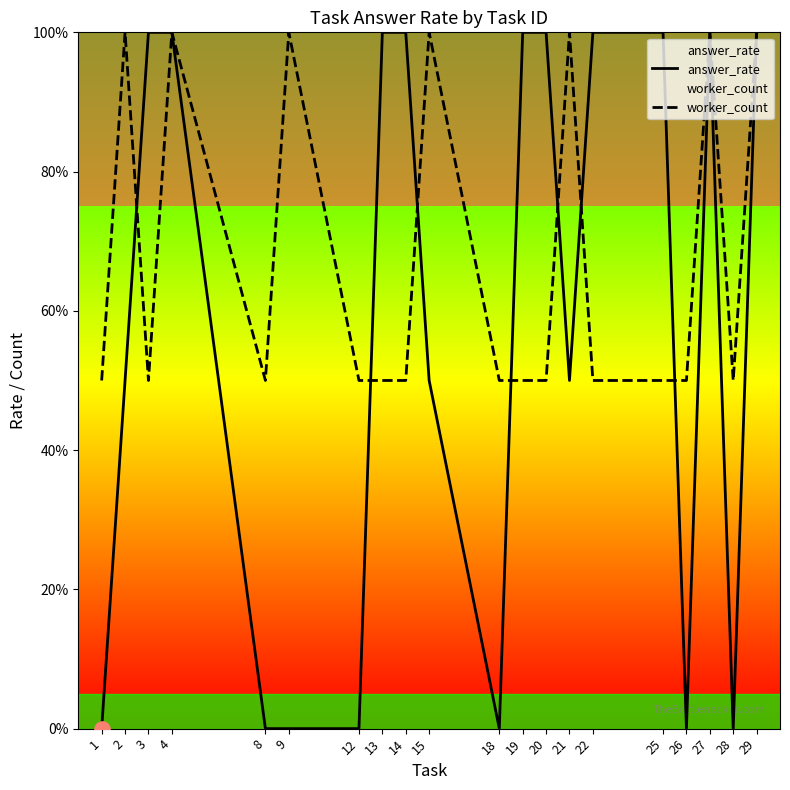

Which series has the largest total across all categories?

worker_count